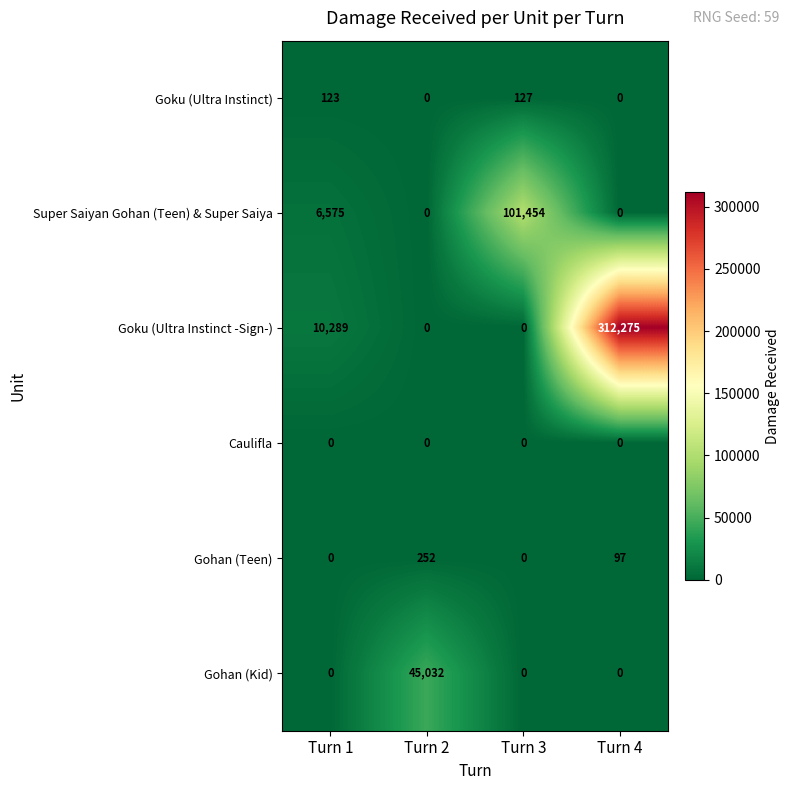

Read the Gohan (Kid) value at Turn 2, to the nearest 50.

45050